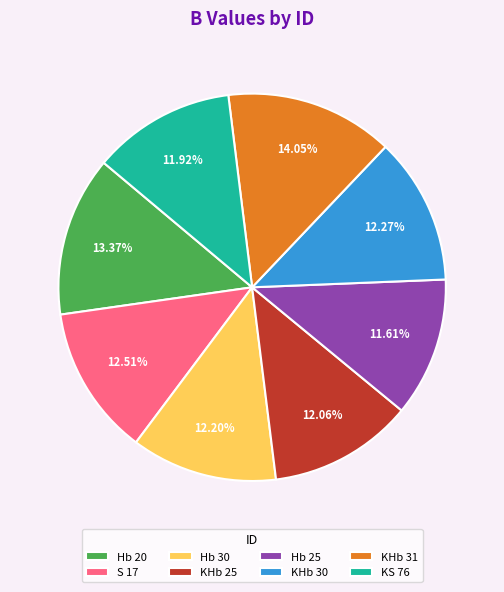

What is the total percentage of KHb 31 and KS 76?

26.0%